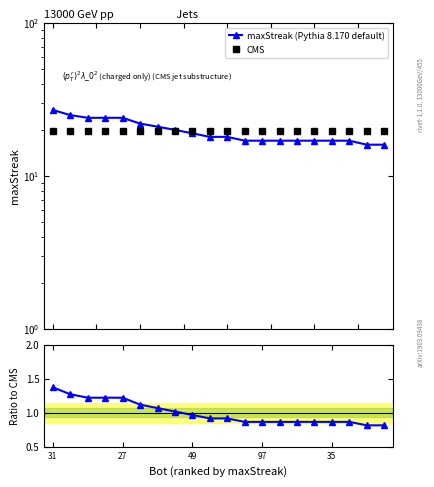

What is the label of the 10th point from the left?

9